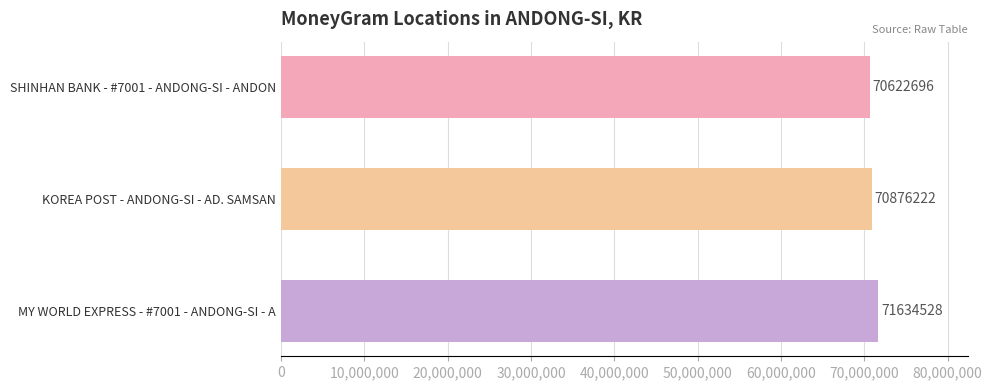

List the labels in order of value, largest first.

MY WORLD EXPRESS - #7001 - ANDONG-SI - A, KOREA POST - ANDONG-SI - AD. SAMSAN, SHINHAN BANK - #7001 - ANDONG-SI - ANDON